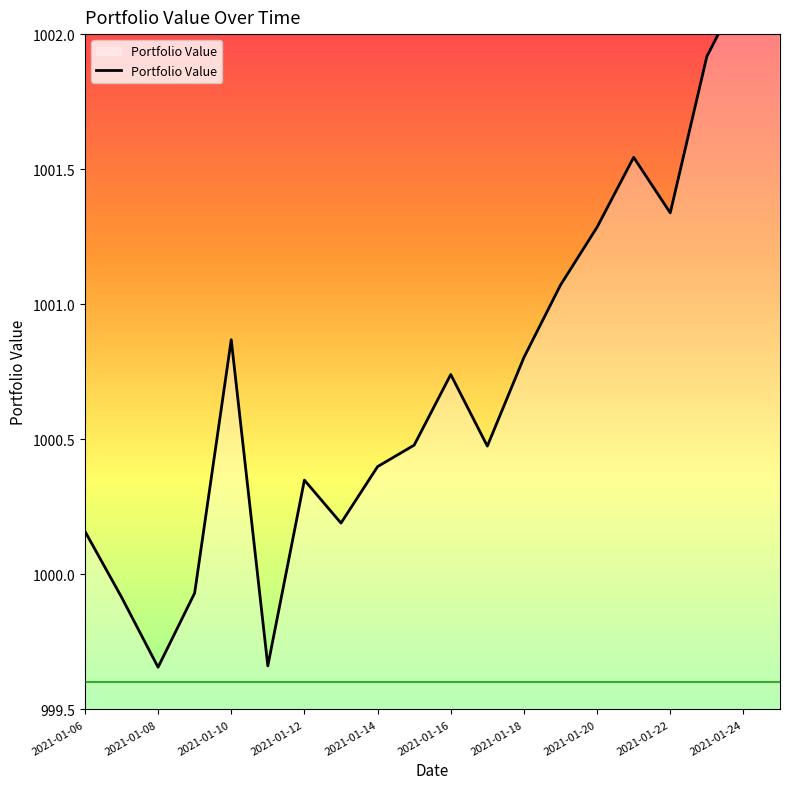

Is this an area chart (filled region under the line)?

No